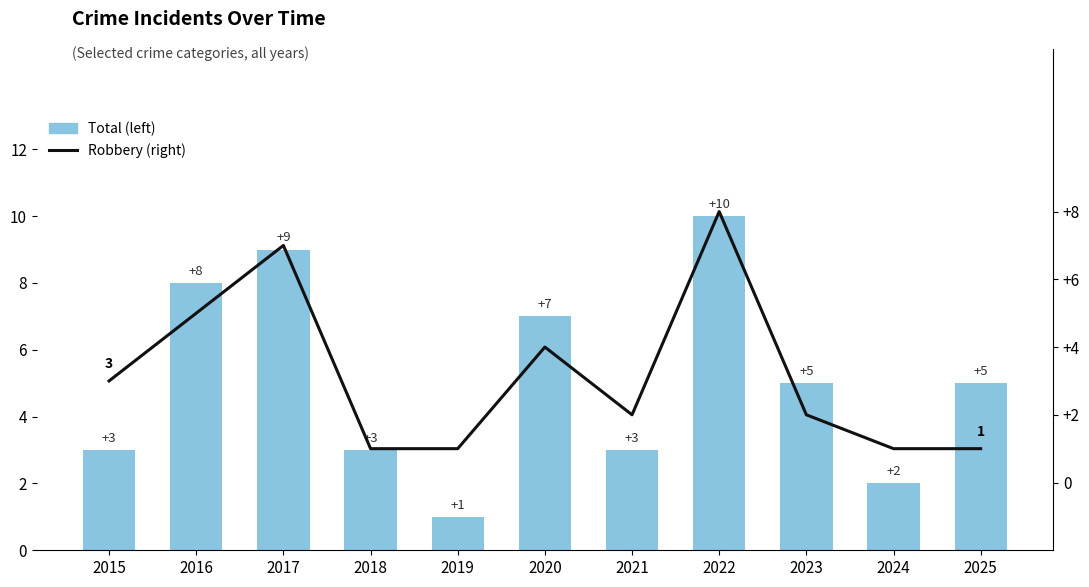

True or false: Robbery (right) has a value of 14 at 2022.

False